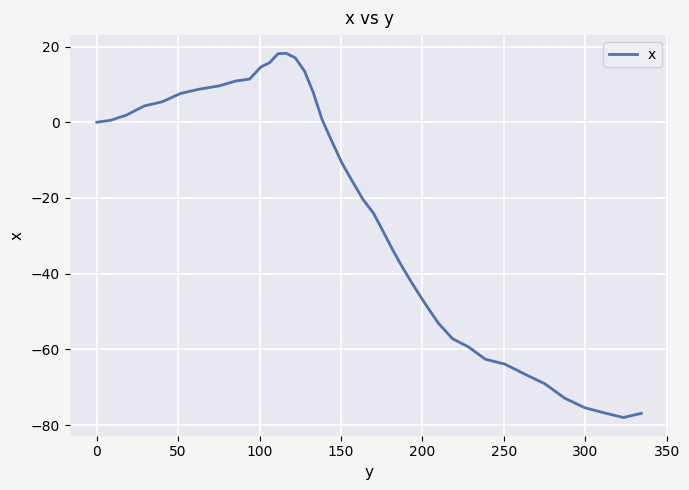

What is the minimum value shown in the chart?

-78.0